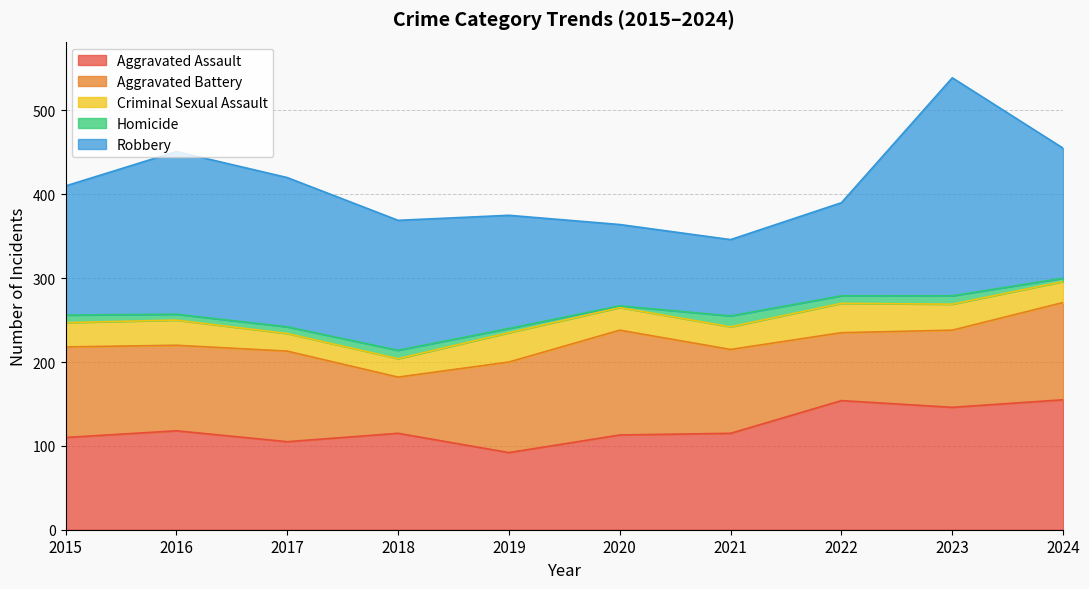

Reading left to right, transcribe all the data shown in this chart.

Aggravated Assault: 110	118	105	115	92	113	115	154	146	155
Aggravated Battery: 108	102	108	67	108	125	100	81	92	116
Criminal Sexual Assault: 29	30	21	22	35	27	27	35	31	25
Homicide: 9	7	8	10	5	2	13	9	10	4
Robbery: 154	194	178	155	135	97	91	111	260	155